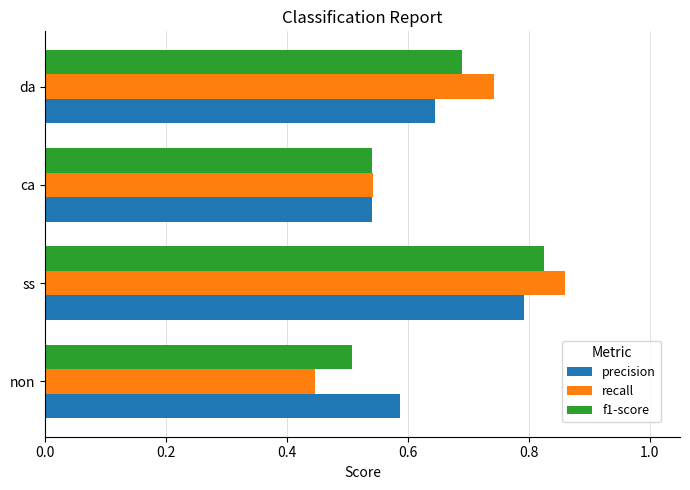

True or false: recall has a value of 0.3 at ca.

False